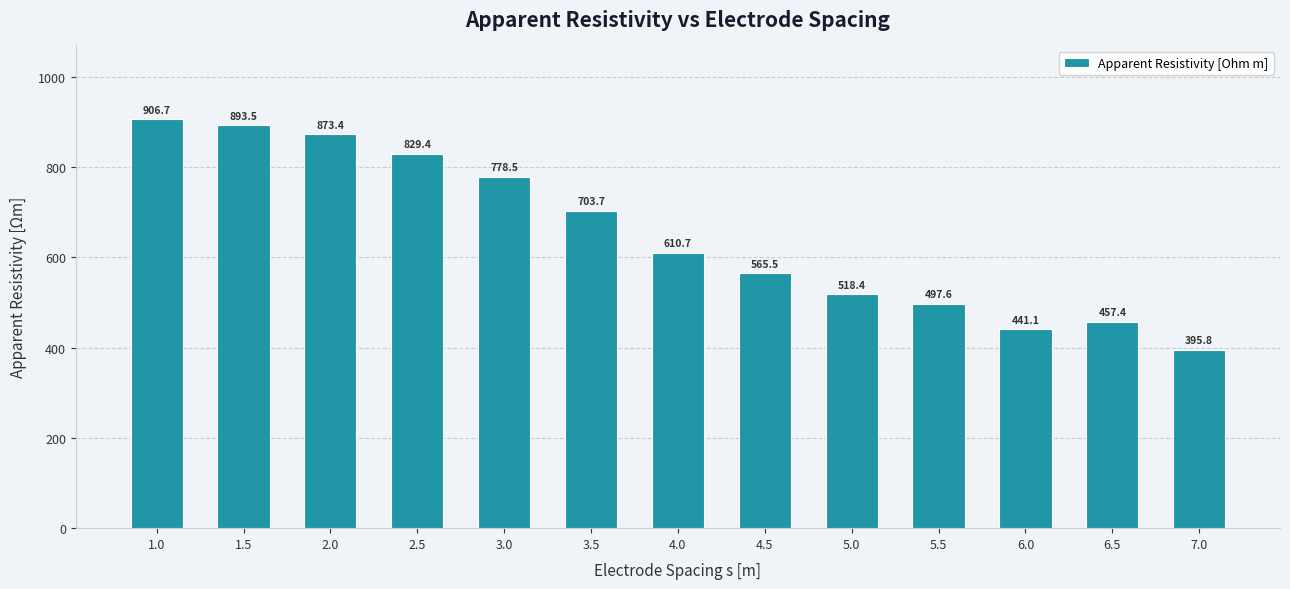

What is the label of the 10th bar from the left?

5.5